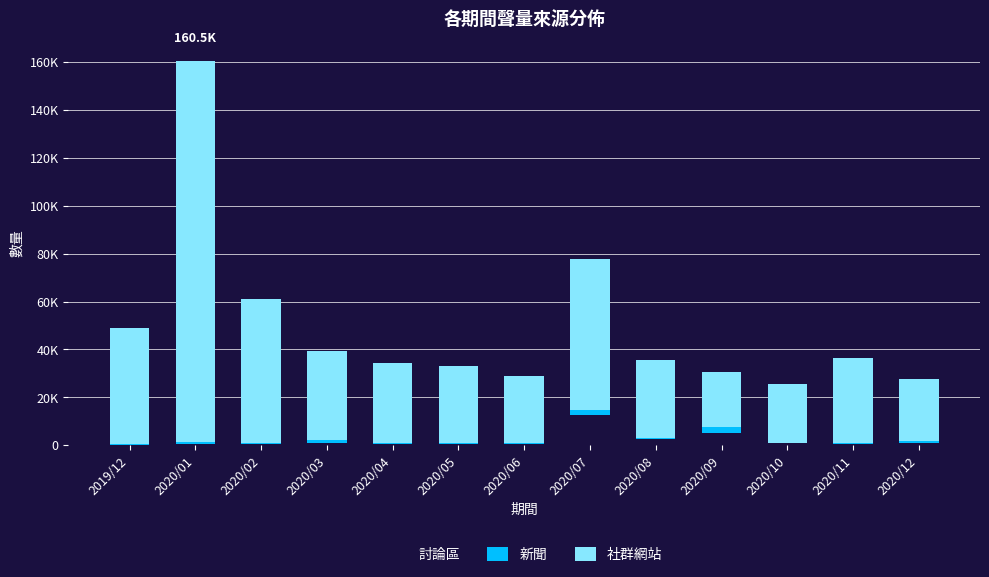

Are the bars grouped side by side (vs. stacked)?

No